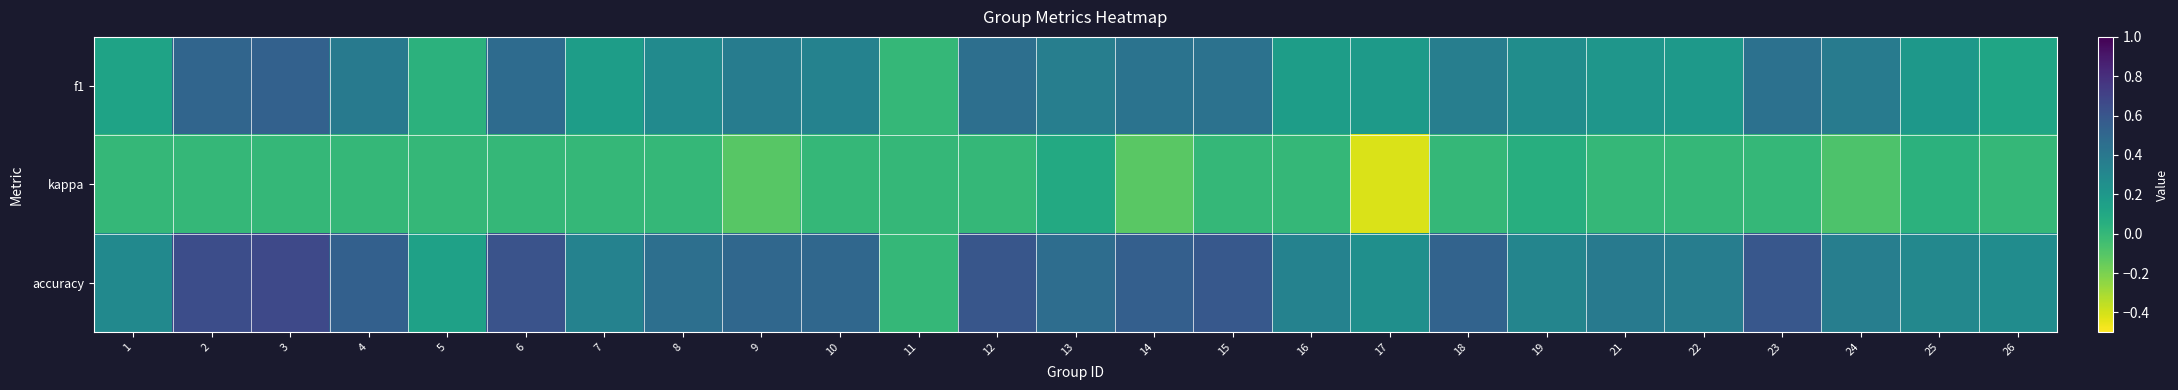

How many categories are shown in the chart?

25